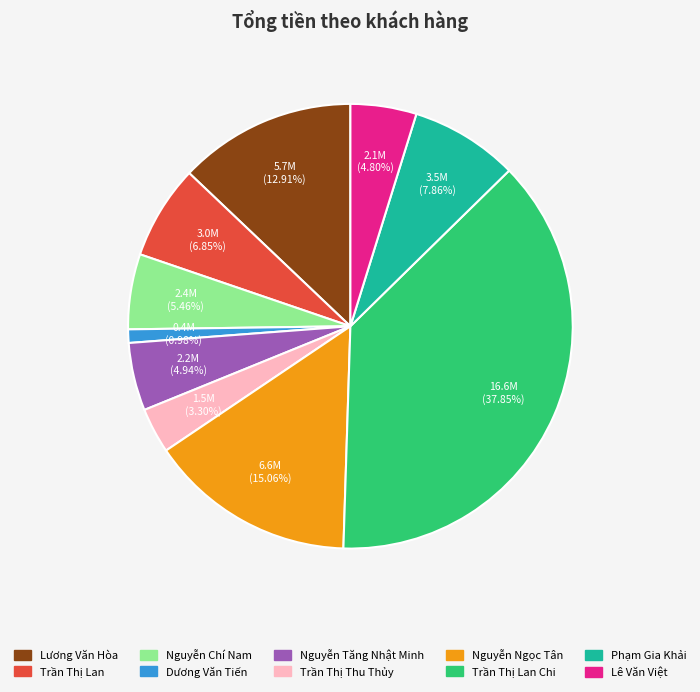

Is there any slice that represents more than half of the pie?

No